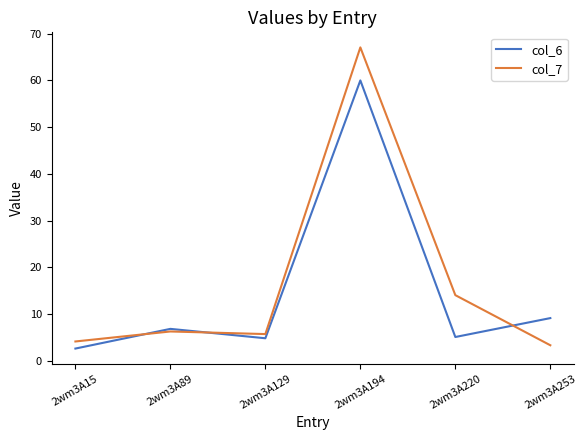

The value of col_7 at 2wm3A220 is 18.5. True or false?

False